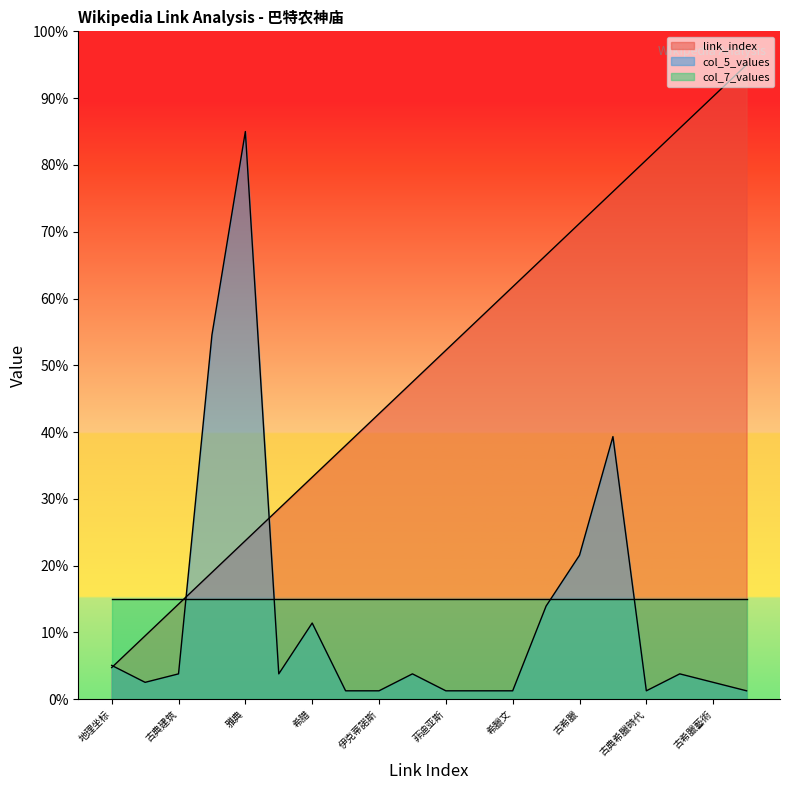

How many data points in col_5_values are above 3?

11